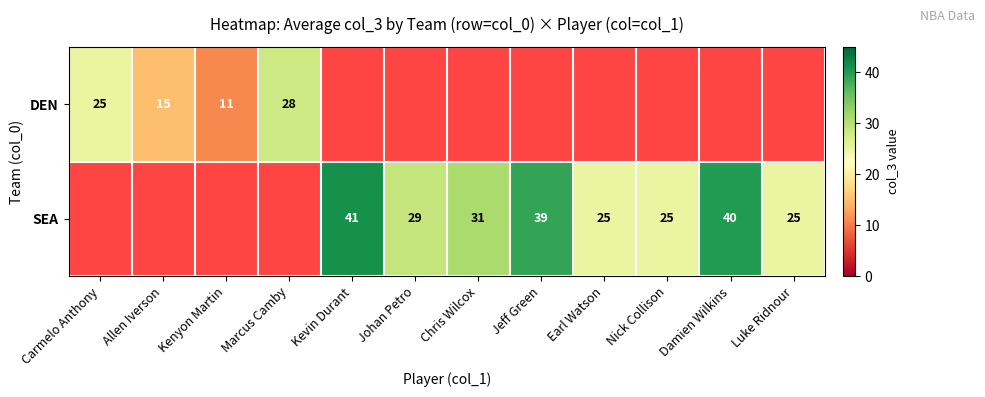

Is it true that SEA equals 14 at Johan Petro?

False